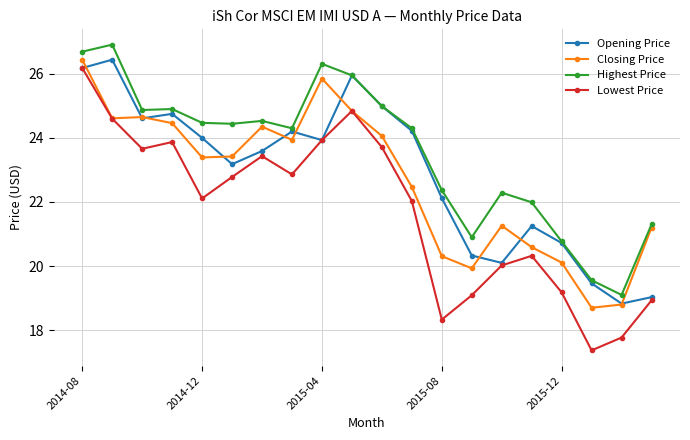

What is the greatest value displayed?

26.9